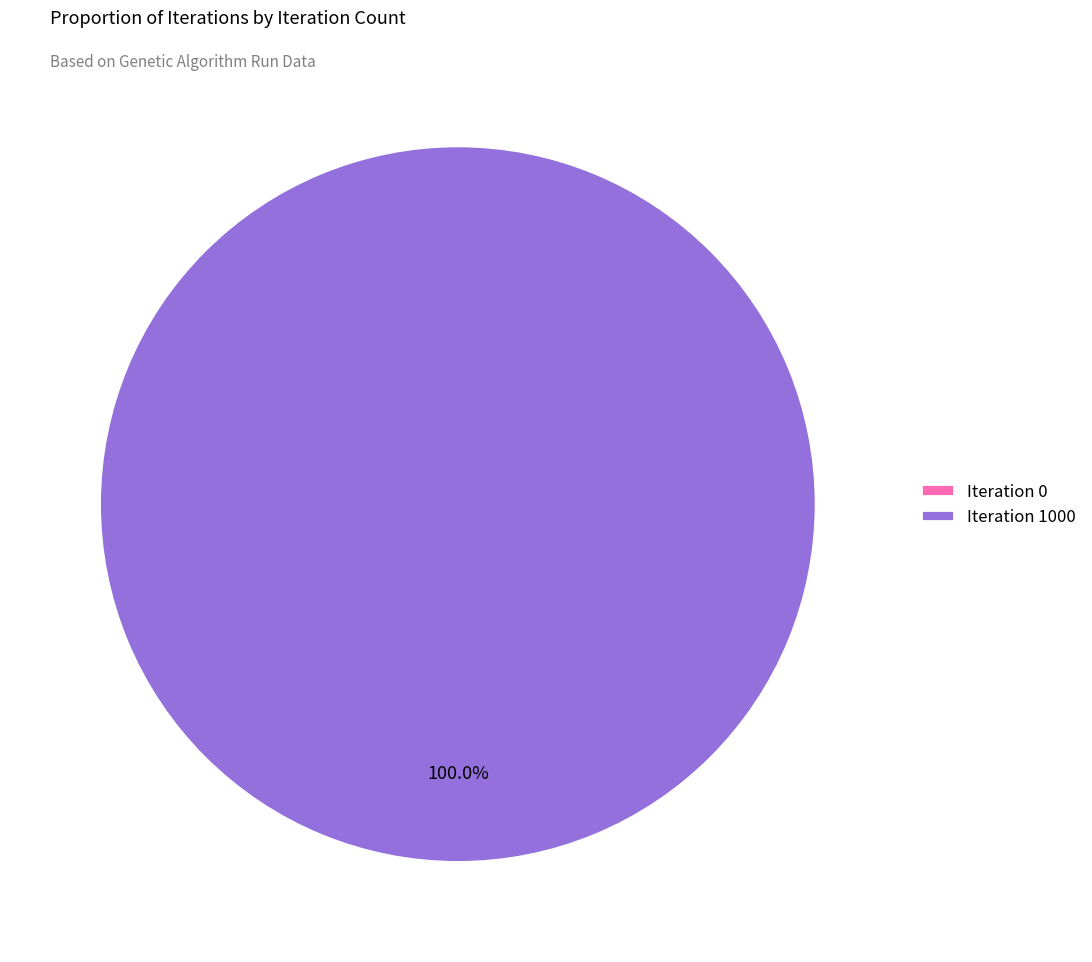

Is there a majority slice in this chart?

Yes